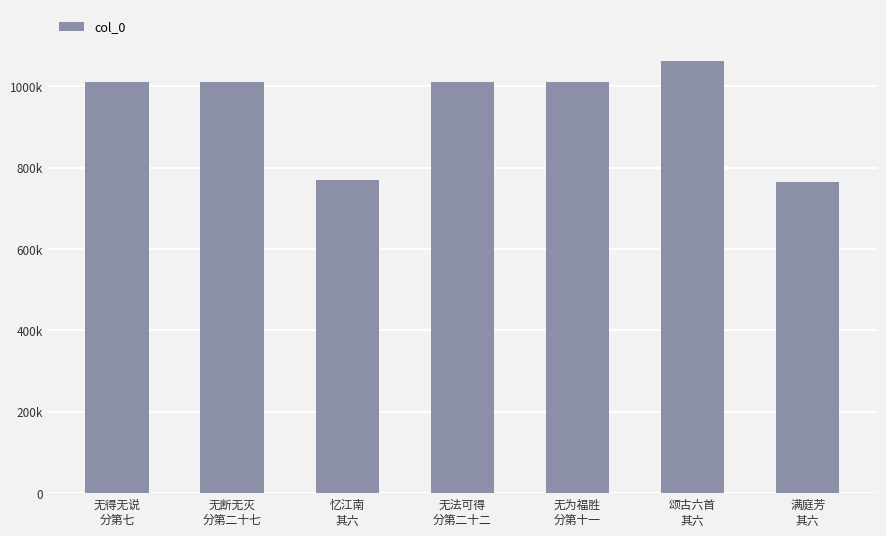

What is the difference between the maximum and minimum values?

297893